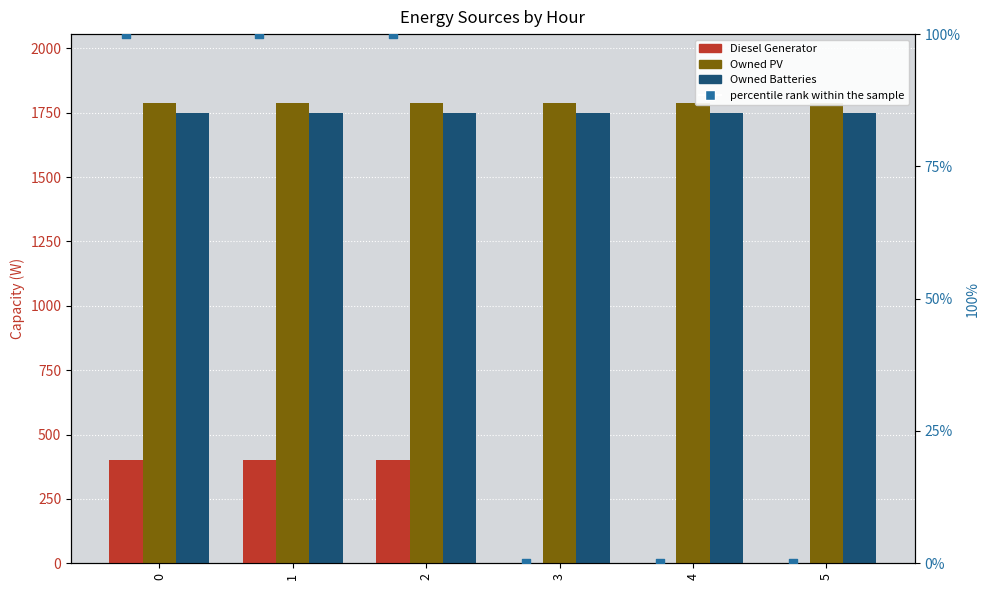

What are all the series names shown in the legend?

Diesel Generator, Owned PV, Owned Batteries, percentile rank within the sample